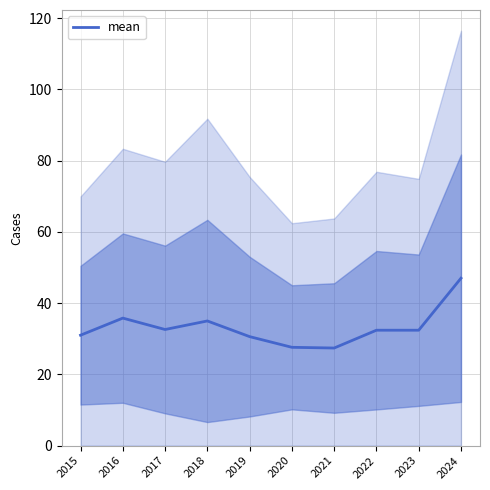

What value does the data have at 2017?

32.6